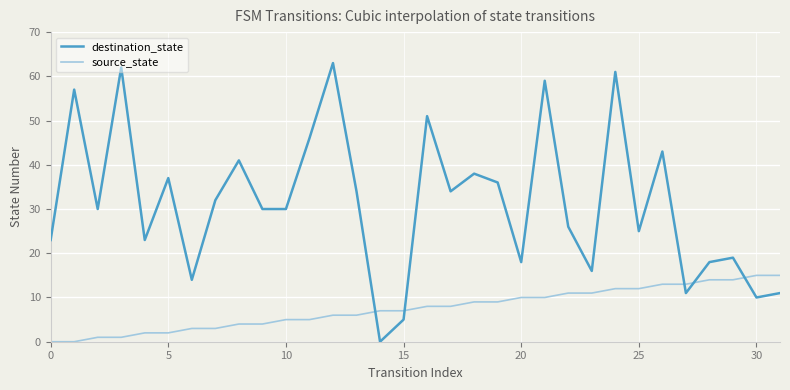

Which series has the widest spread of values?

destination_state